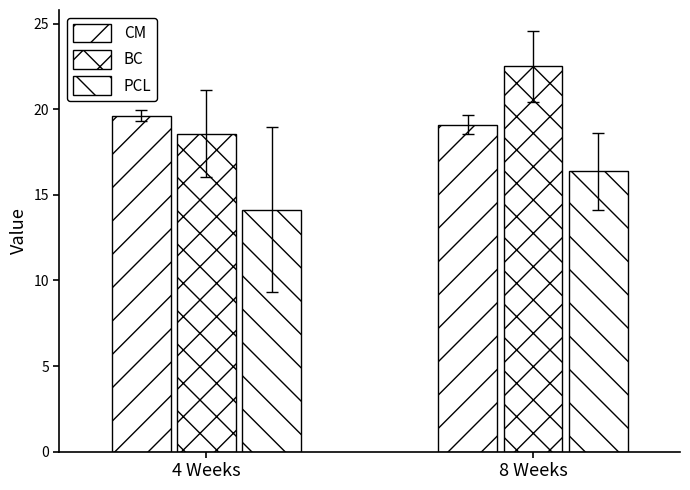

How many values in the PCL series are below 16?

1